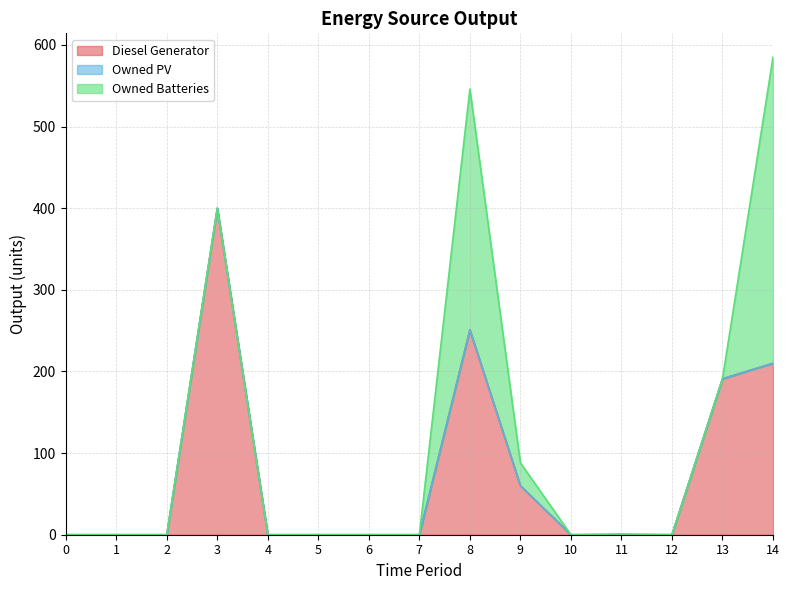

At 7, list the series in order from largest to smallest.

Diesel Generator, Owned PV, Owned Batteries